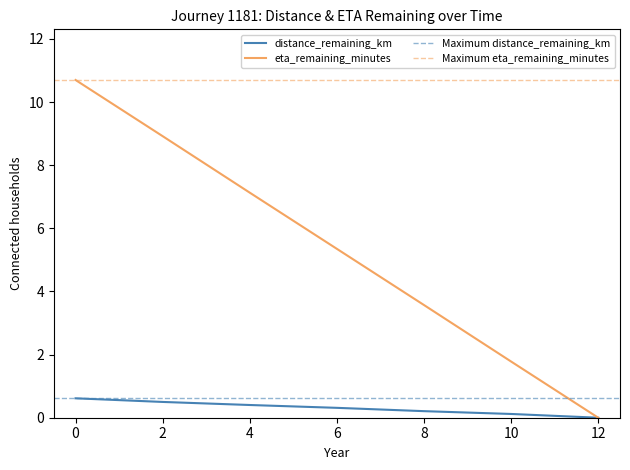

The distance_remaining_km series shows 0.2 at 10.0. True or false?

False